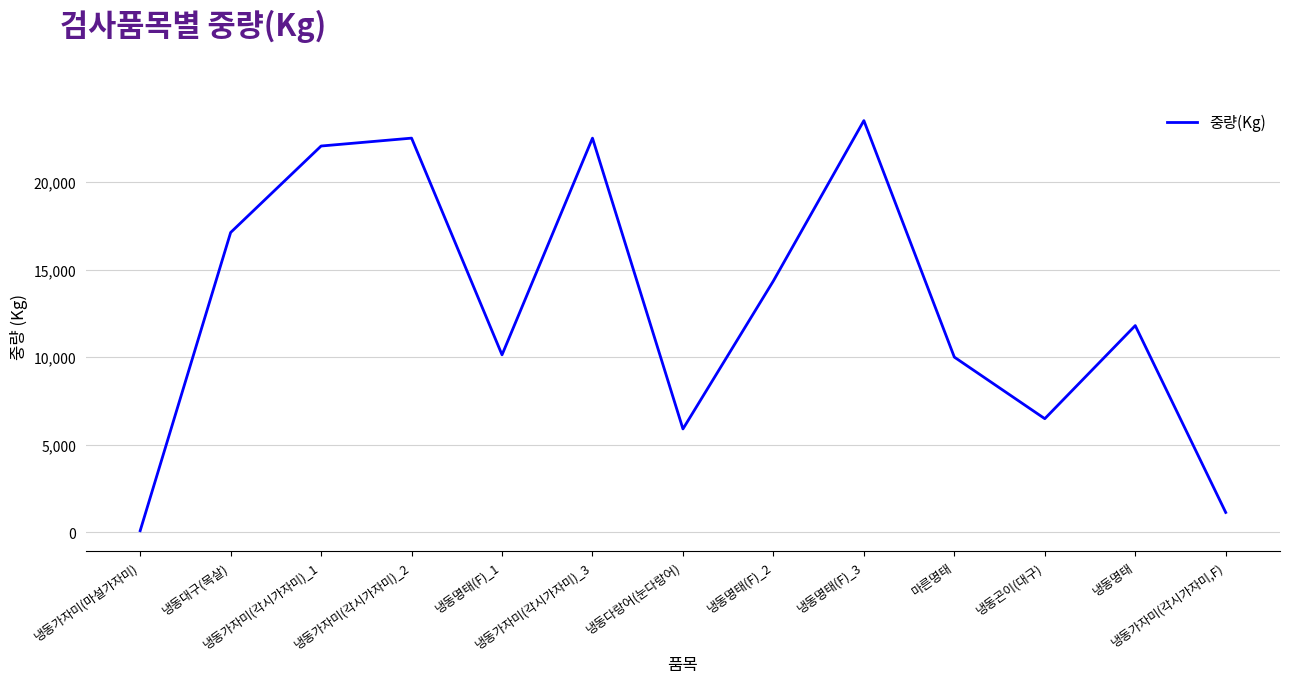

Does the chart display data point markers on the line(s)?

No